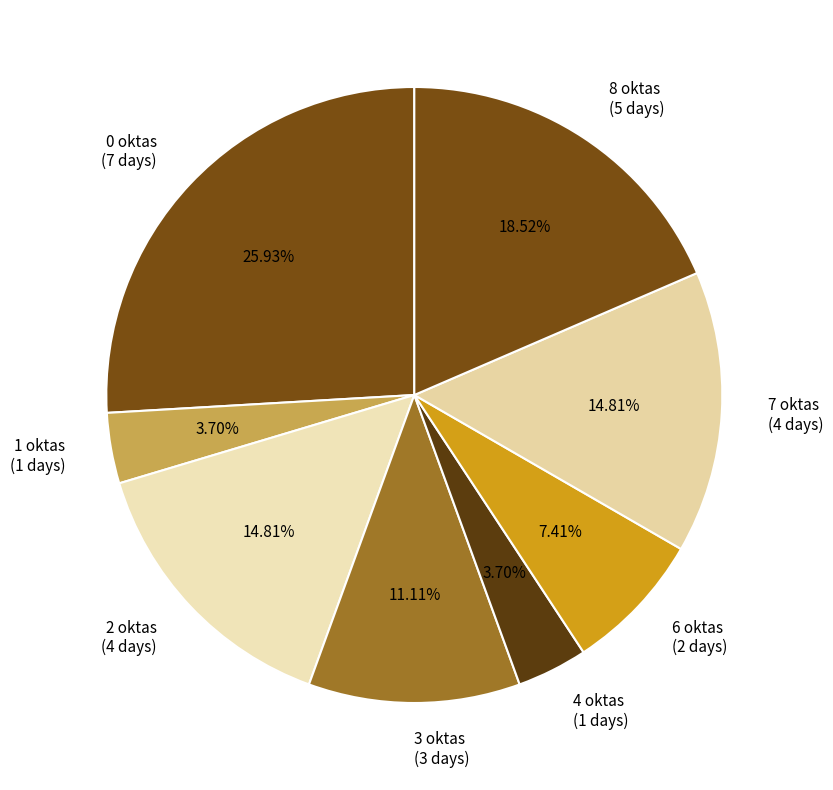

Count the number of slices in the pie.

8